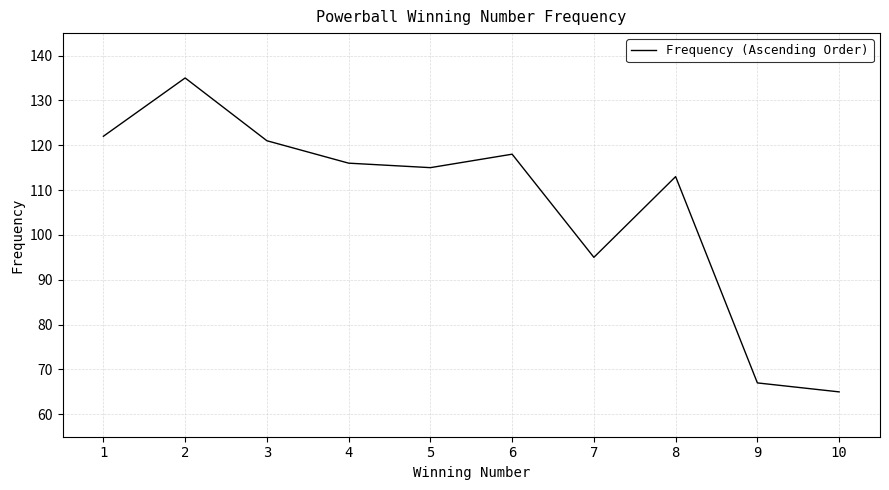

Where is the first local minimum?

5